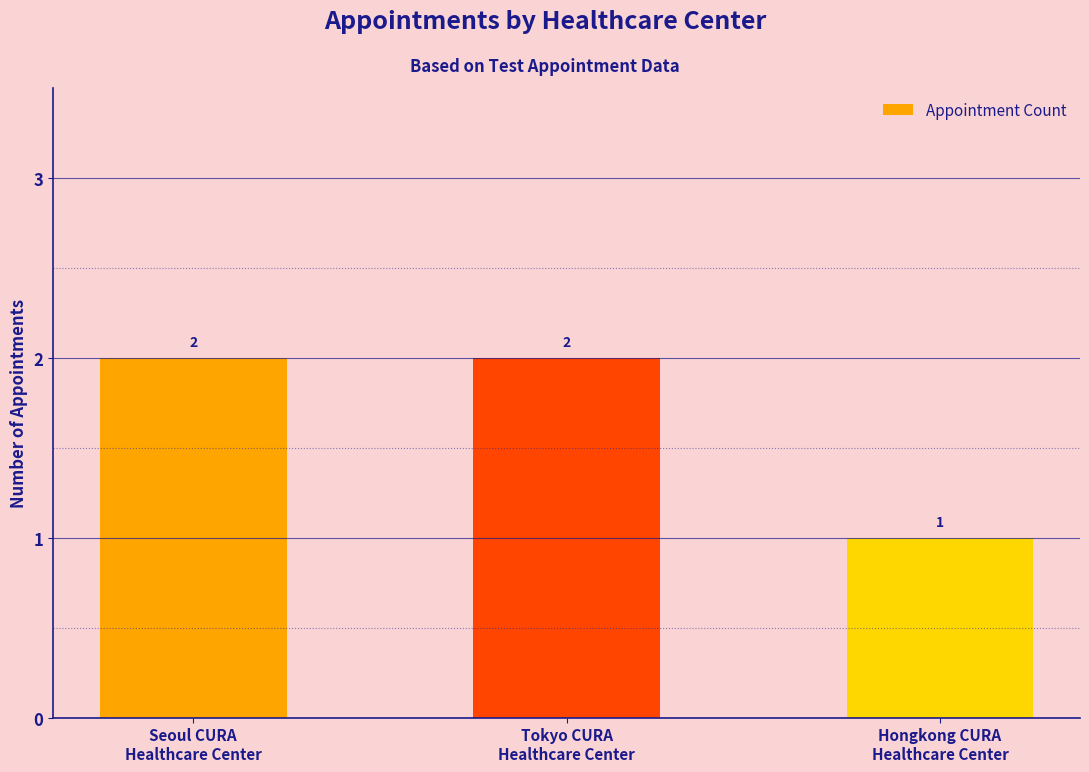

Approximately how many times larger is the value at Seoul CURA
Healthcare Center compared to Hongkong CURA
Healthcare Center?

2.0